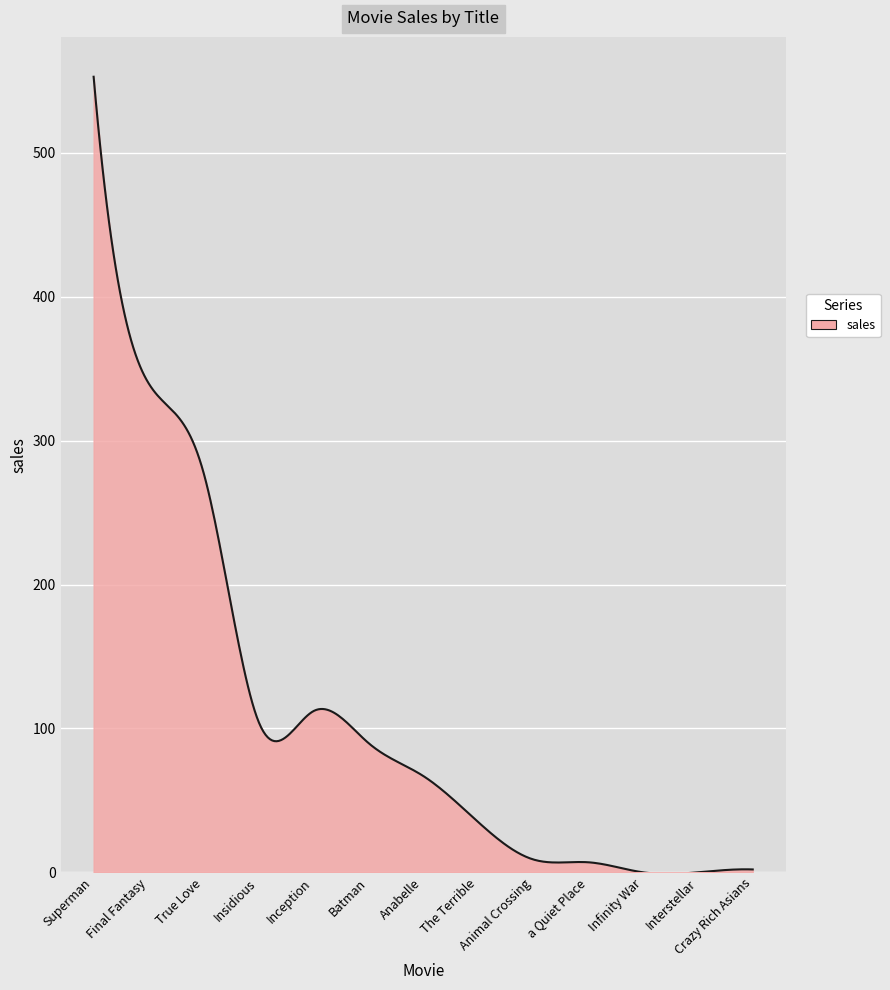

How many lines are shown in the chart?

1